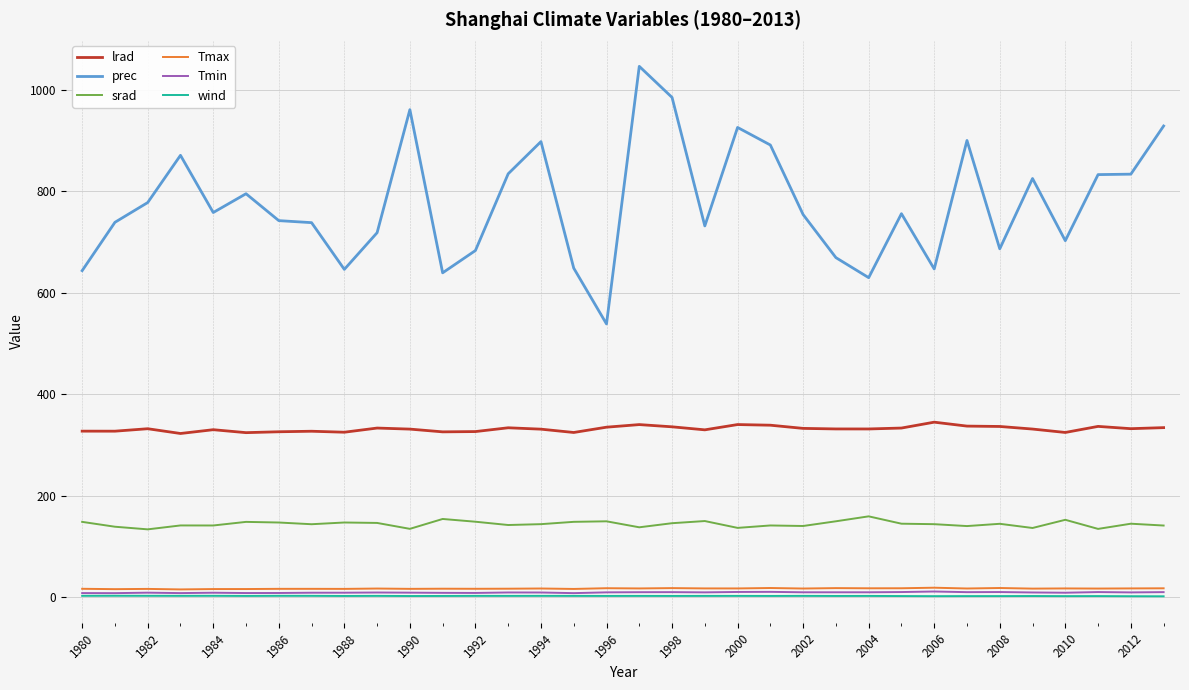

At how many categories does at least one series exceed 76?

34